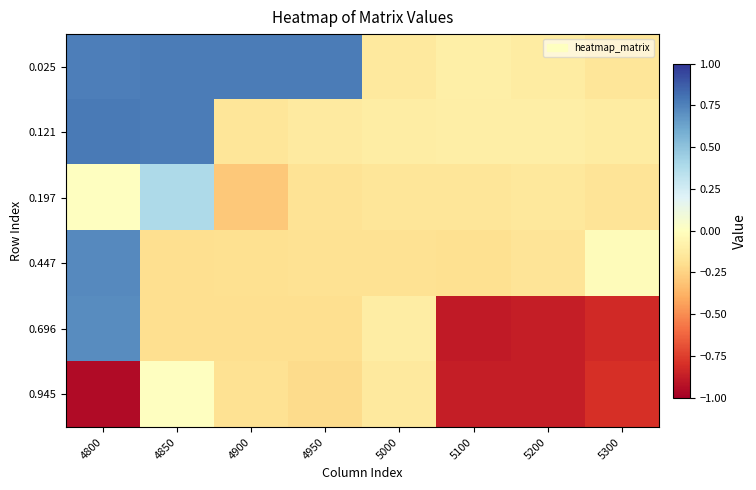

List the series in order of their peak value, highest first.

0.121, 0.025, 0.447, 0.696, 0.197, 0.945